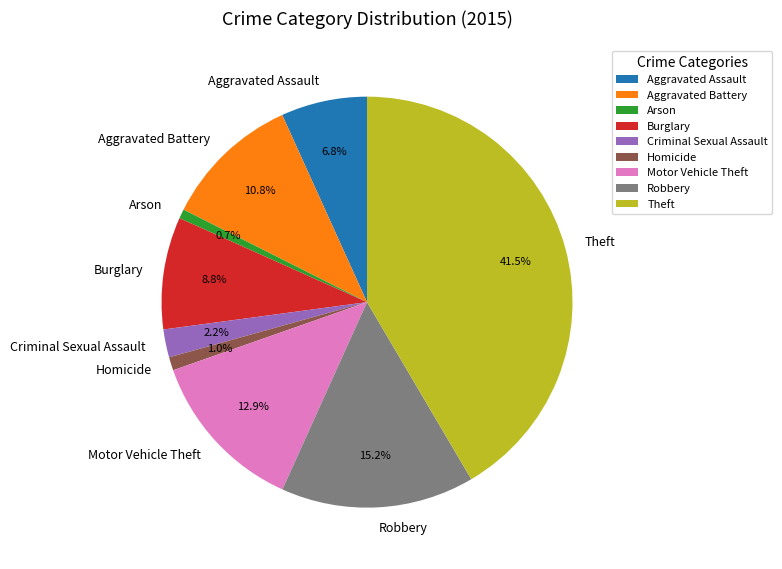

Does Motor Vehicle Theft account for over 50% of the chart?

No